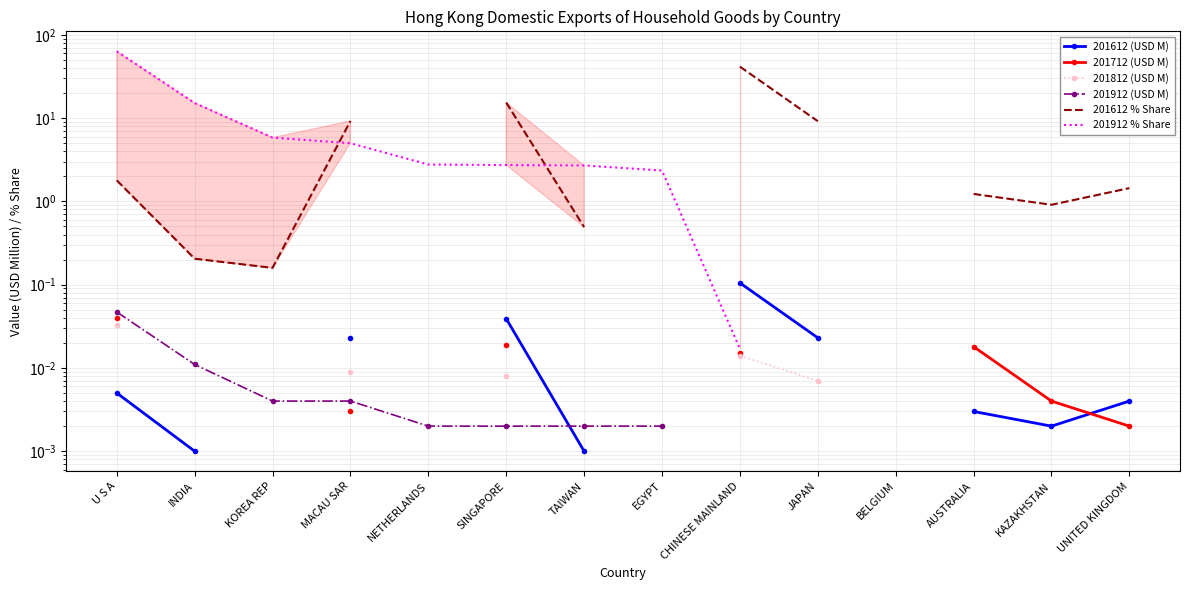

Which series has the widest spread of values?

201912 % Share